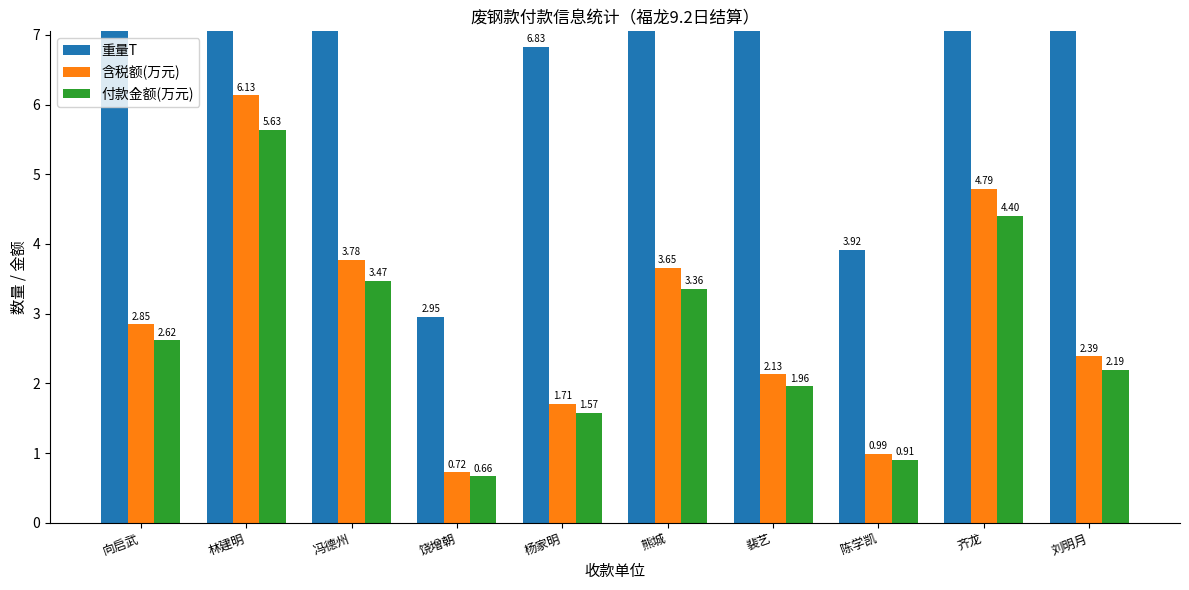

Rank the series at 杨家明 from lowest to highest value.

付款金额(万元), 含税额(万元), 重量T